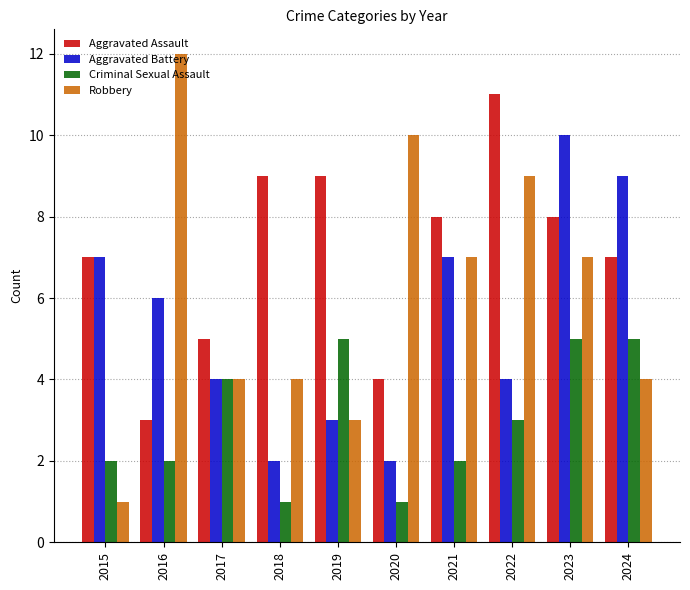

At which label does Robbery reach its minimum?

2015